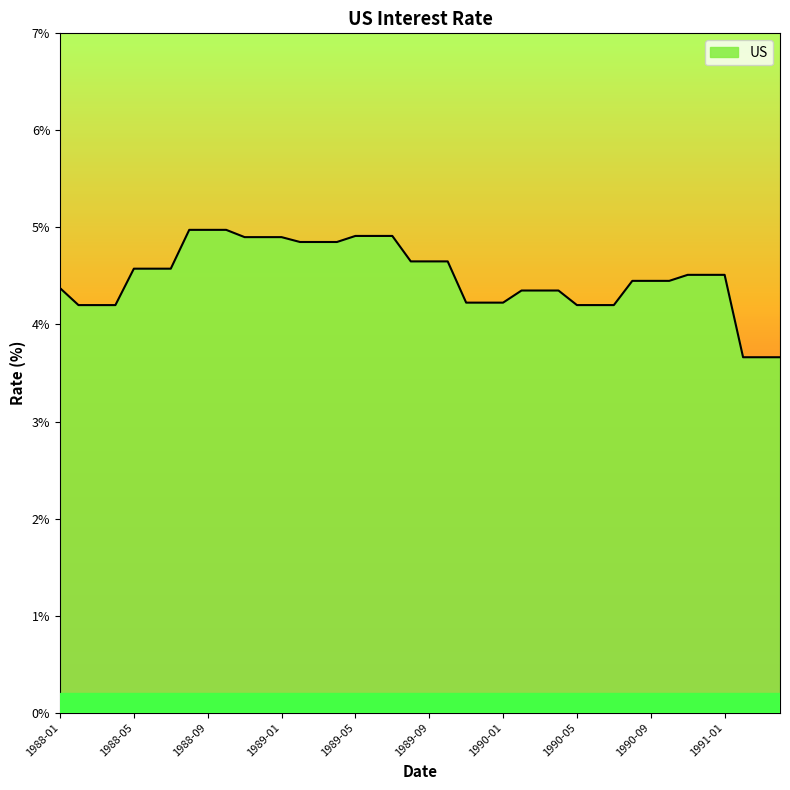

How many lines are shown in the chart?

1